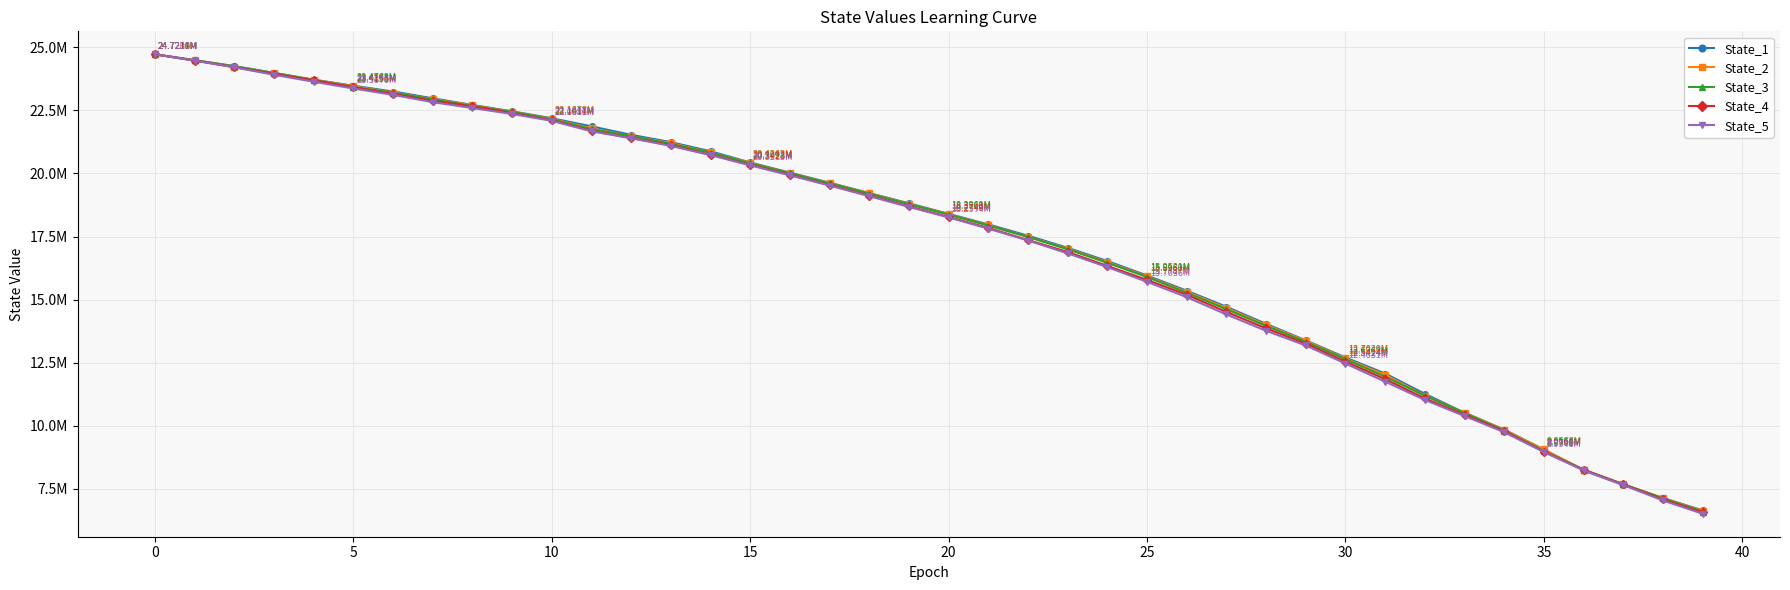

What are all the series names shown in the legend?

State_1, State_2, State_3, State_4, State_5